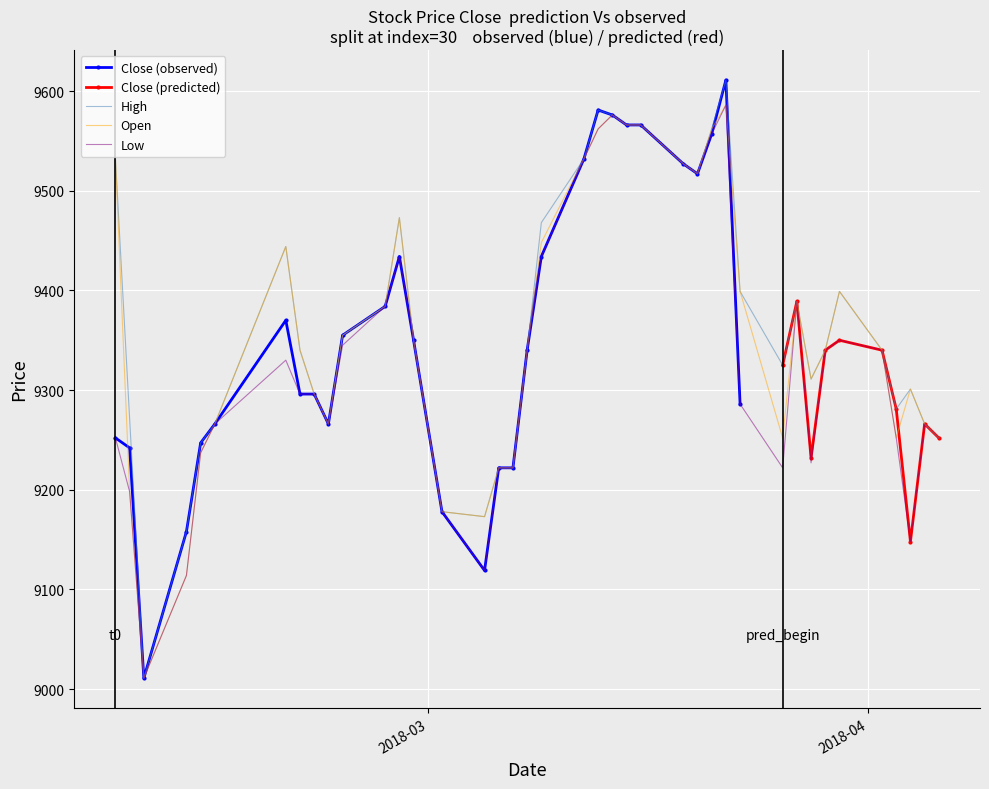

What is the difference between the maximum and minimum values in the Open series?

575